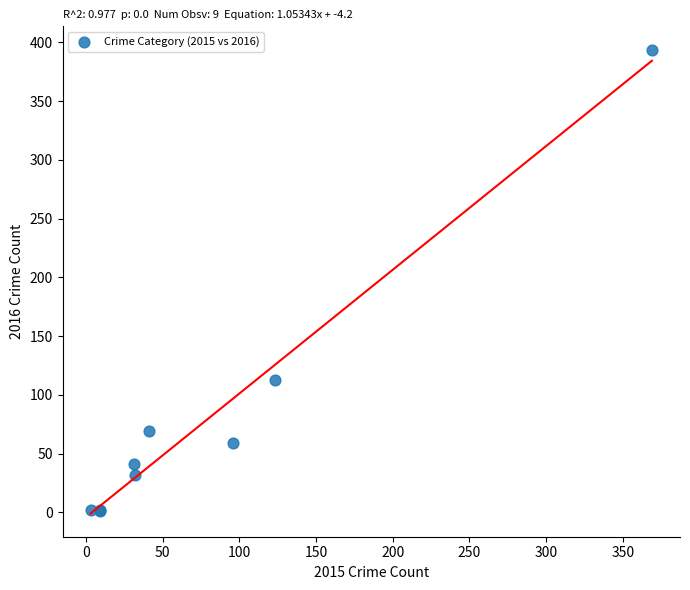

What Y value in the scatter plot is closest to 197?

113